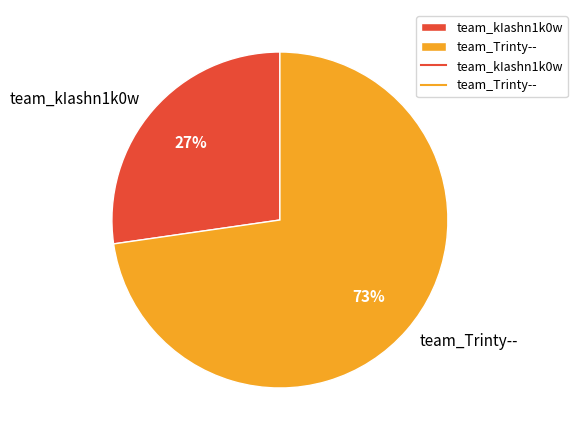

To the nearest percent, what is the average slice percentage?

50%